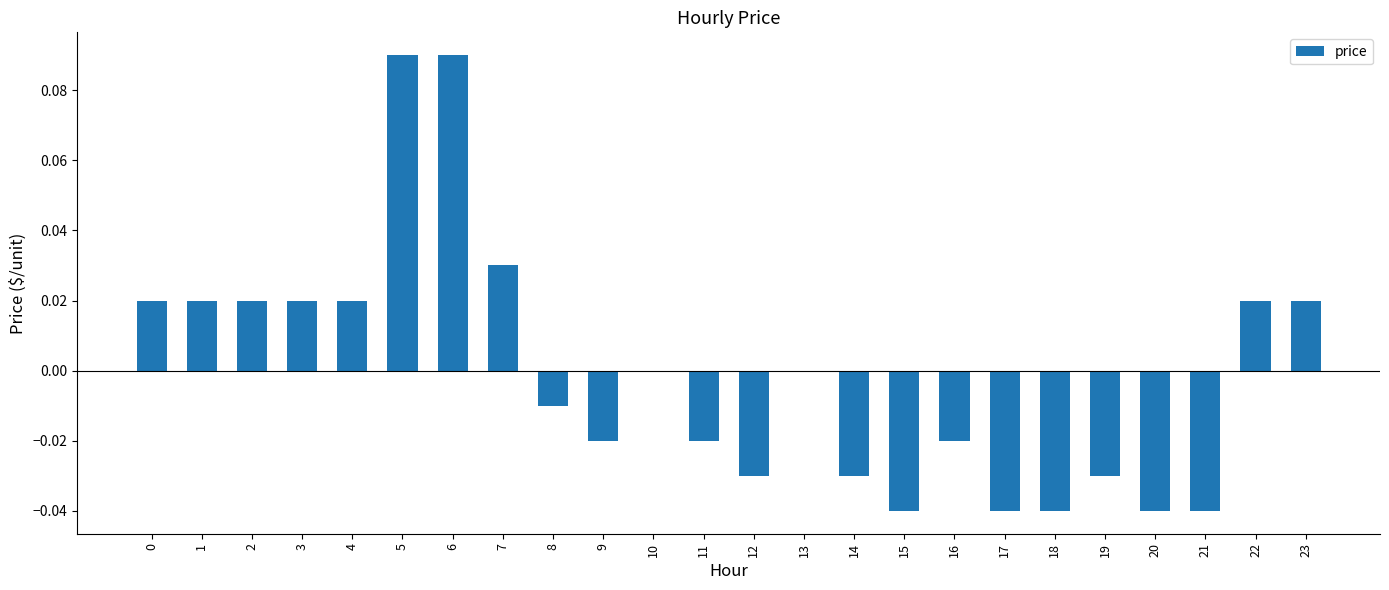

How many categories are shown in the chart?

24